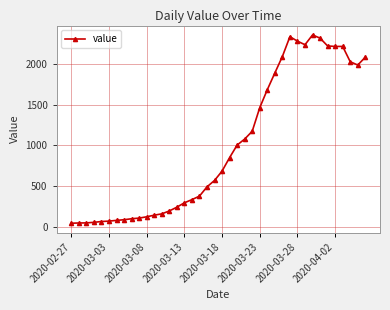

Count the number of categories in the chart.

40